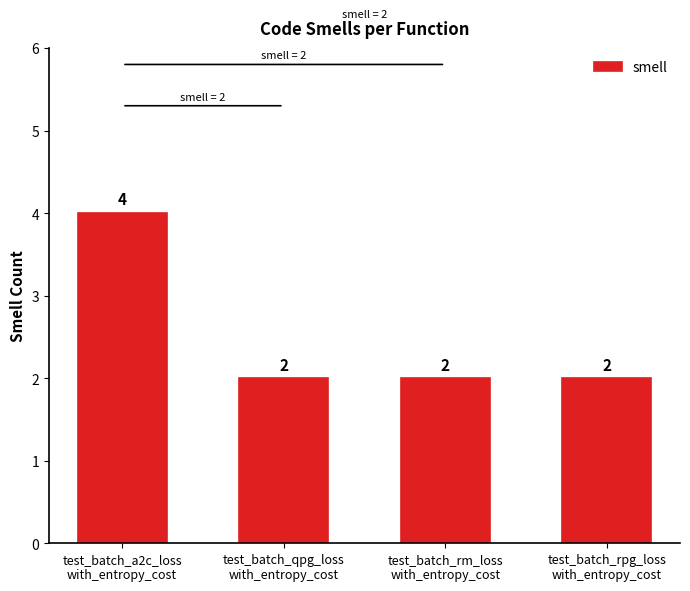

Is it true that the value at test_batch_a2c_loss
with_entropy_cost is 6?

False